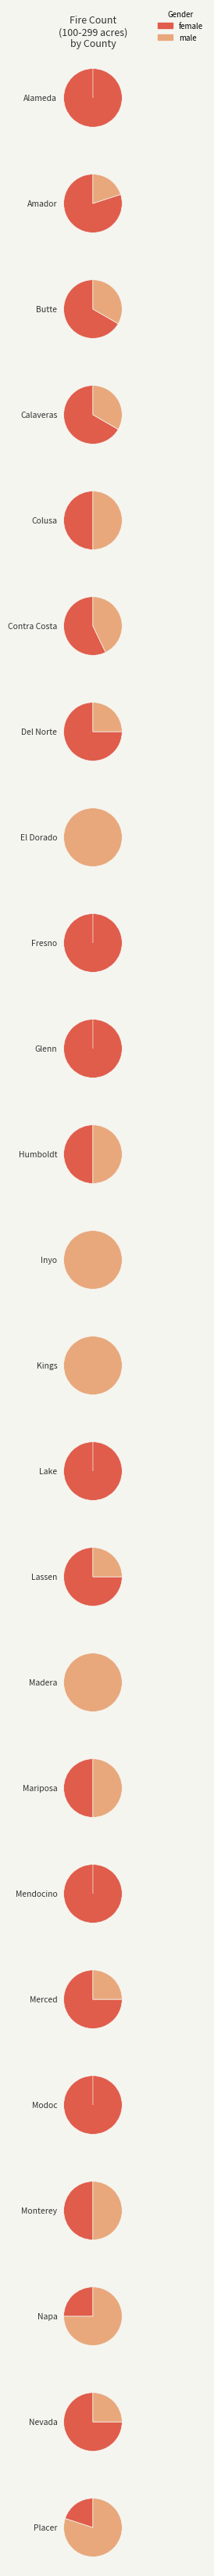

To the nearest percent, what is the combined percentage of Merced and Modoc?

11%